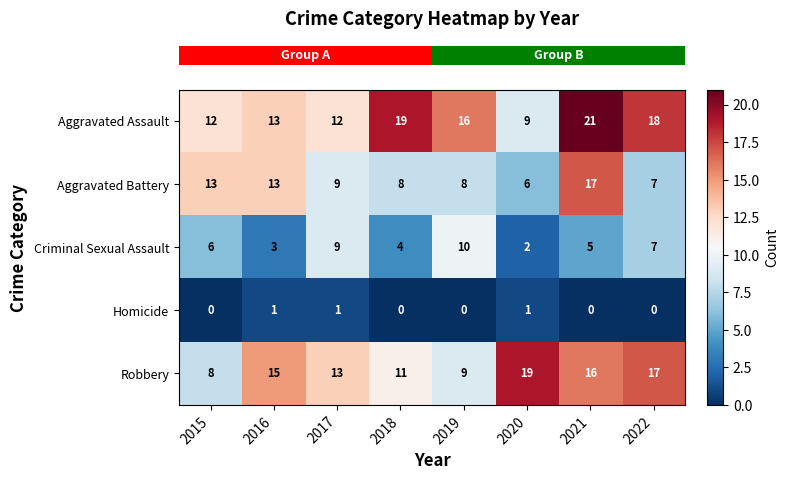

What is the maximum value shown in the chart?

21